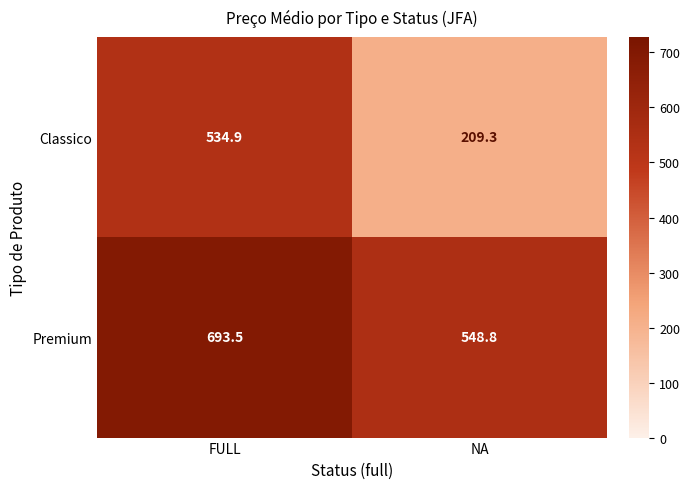

Reading left to right, what are all the values shown in this chart?

Classico: 534.9	209.3
Premium: 693.5	548.8